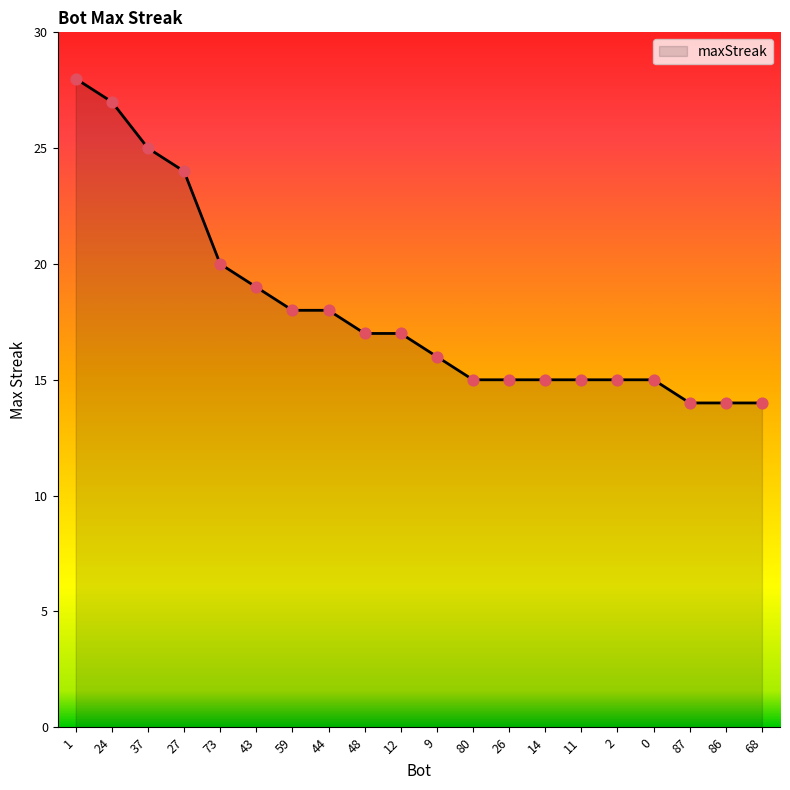

What is the change in value from 1 to 27?

-4